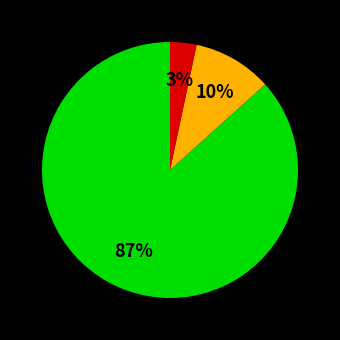

To the nearest percent, what is the average slice percentage?

33%